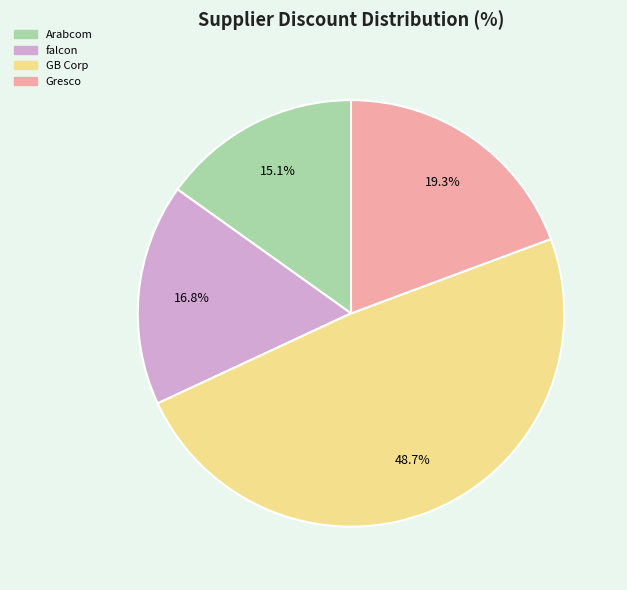

Is there any slice that represents more than half of the pie?

No